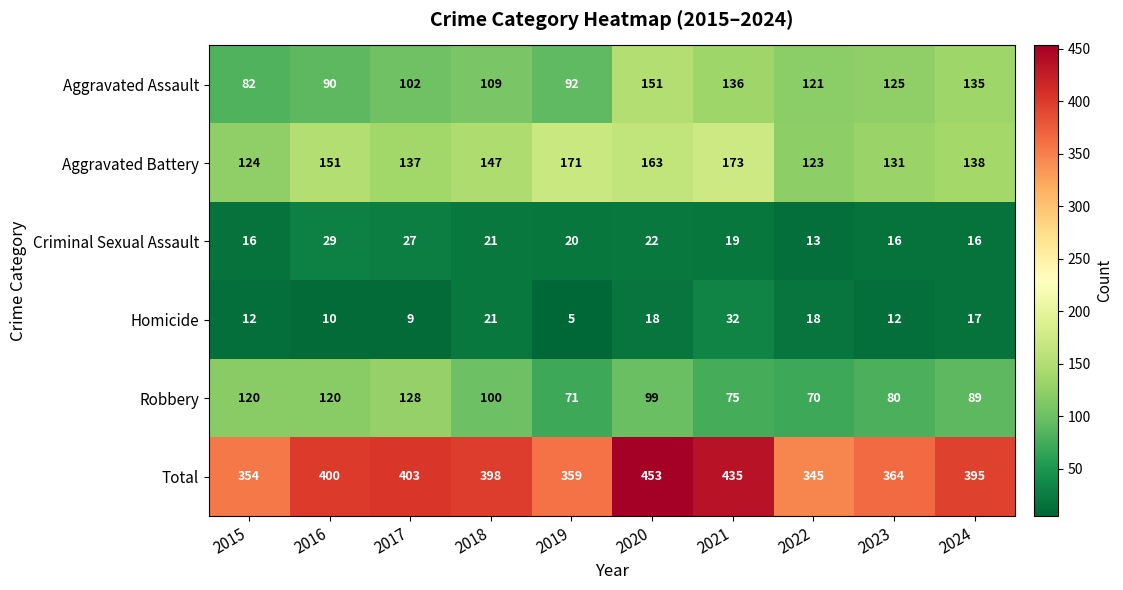

List the series in order of their peak value, highest first.

Total, Aggravated Battery, Aggravated Assault, Robbery, Homicide, Criminal Sexual Assault